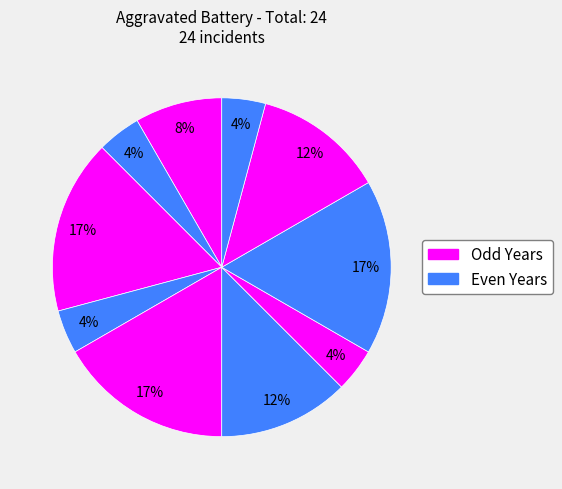

How many slices are in this pie chart?

10